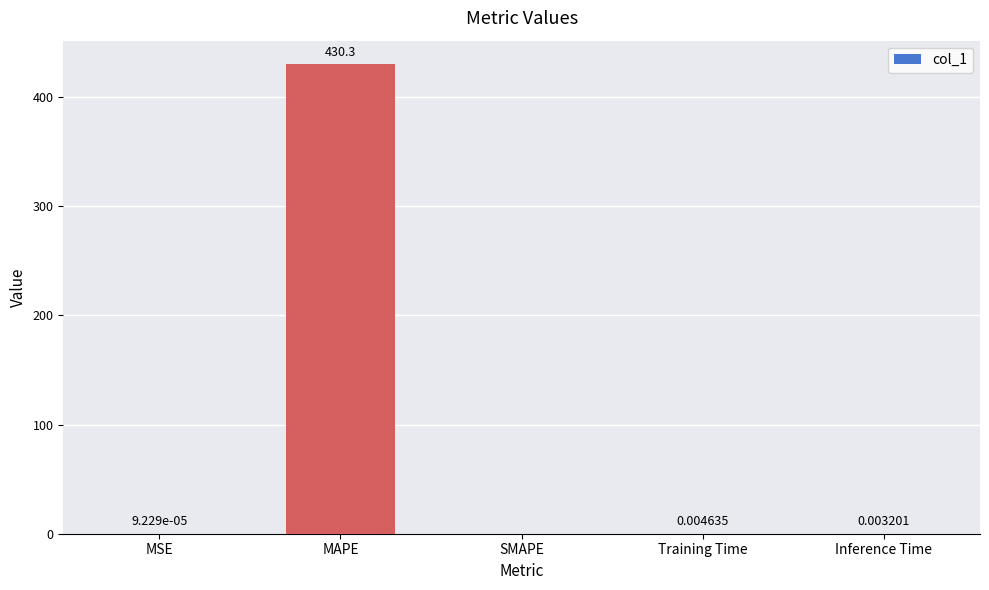

Is it true that the value at MAPE is 430.3?

True